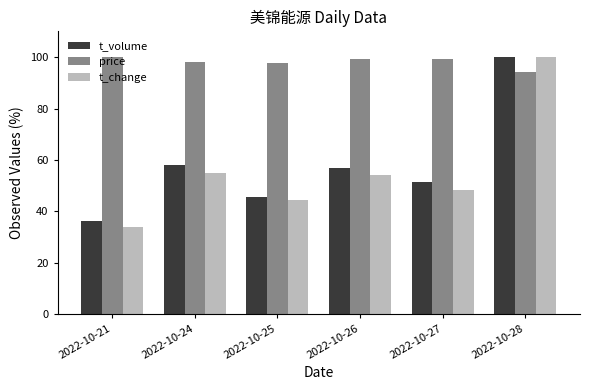

How many data points in t_change are above 54?

3